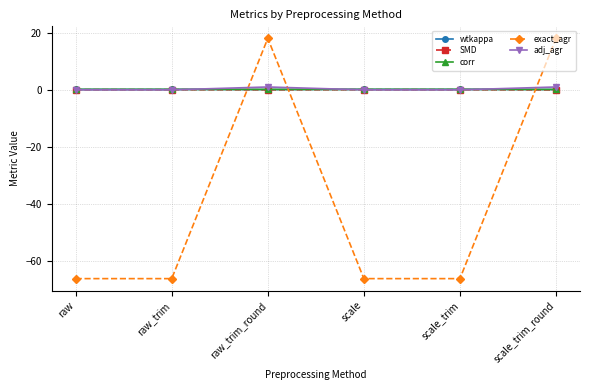

Which series ends up on top after the final intersection of exact_agr and wtkappa?

exact_agr